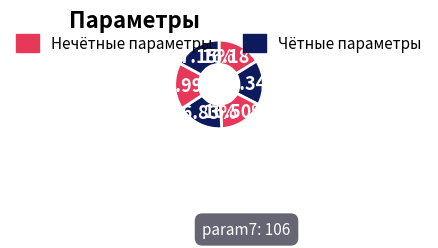

How many segments does this pie chart have?

6